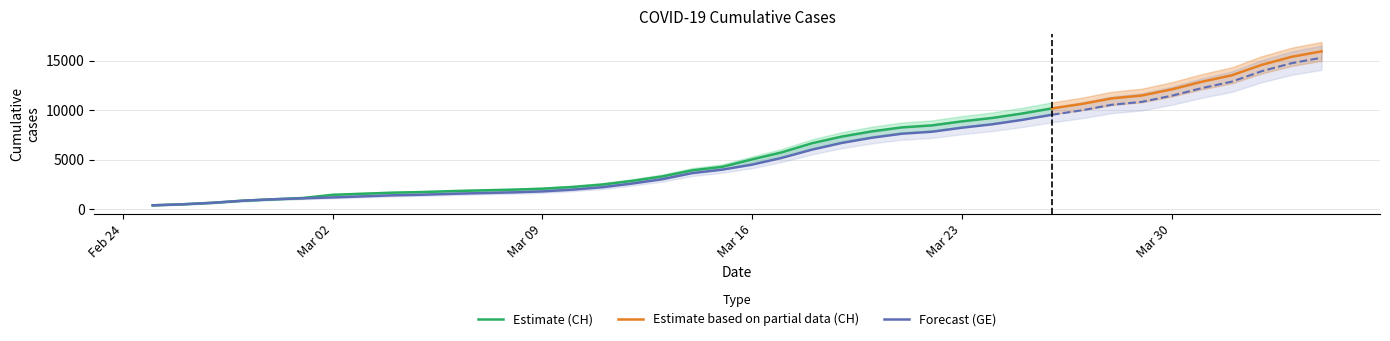

What is the maximum value for Estimate (CH)?

10162